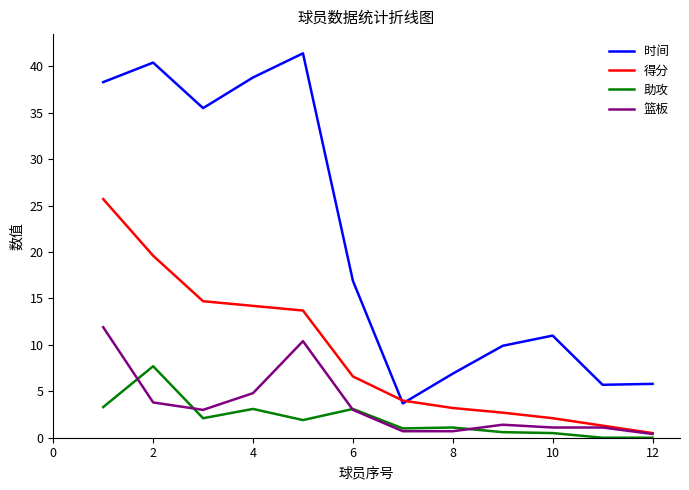

Rank the series by their maximum value, from lowest to highest.

助攻, 篮板, 得分, 时间